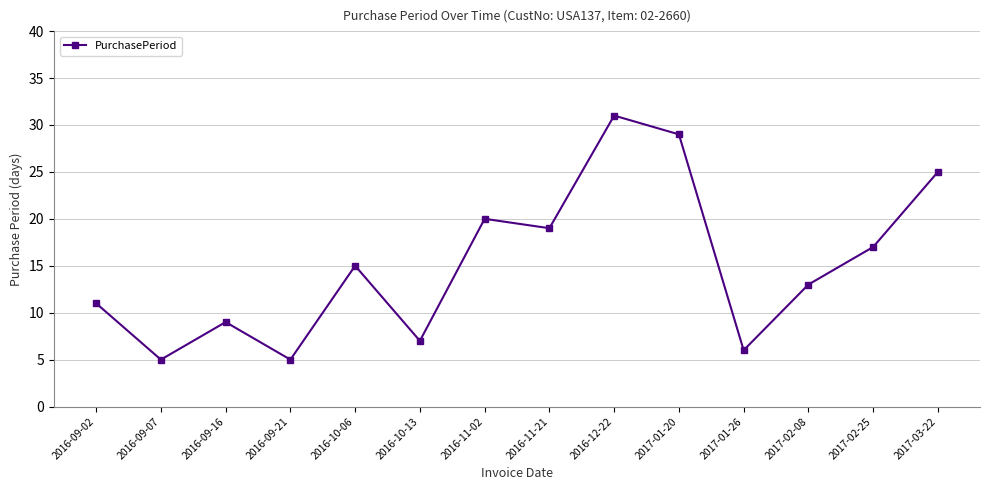

Reading left to right, list all the values displayed in this chart.

11	5	9	5	15	7	20	19	31	29	6	13	17	25